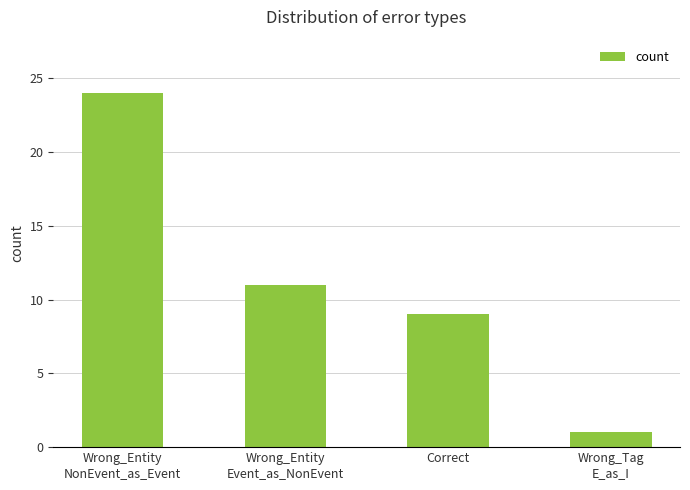

What is the sum of all values?

45